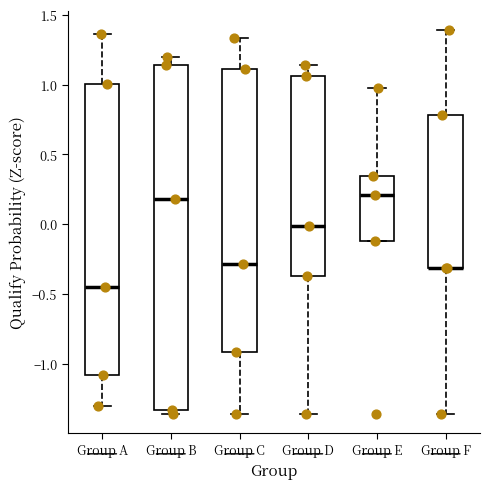

Where does the upper whisker of the box for Group A end on the y-axis? The values are not printed on the chart, so give them approximately, as read against the axis.

1.35